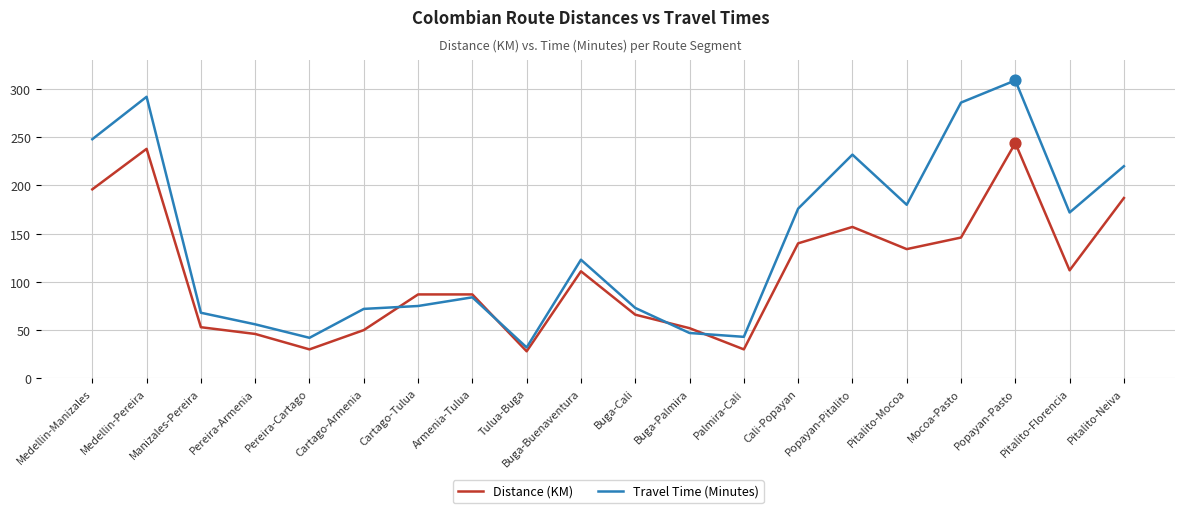

What are all the series names shown in the legend?

Distance (KM), Travel Time (Minutes)